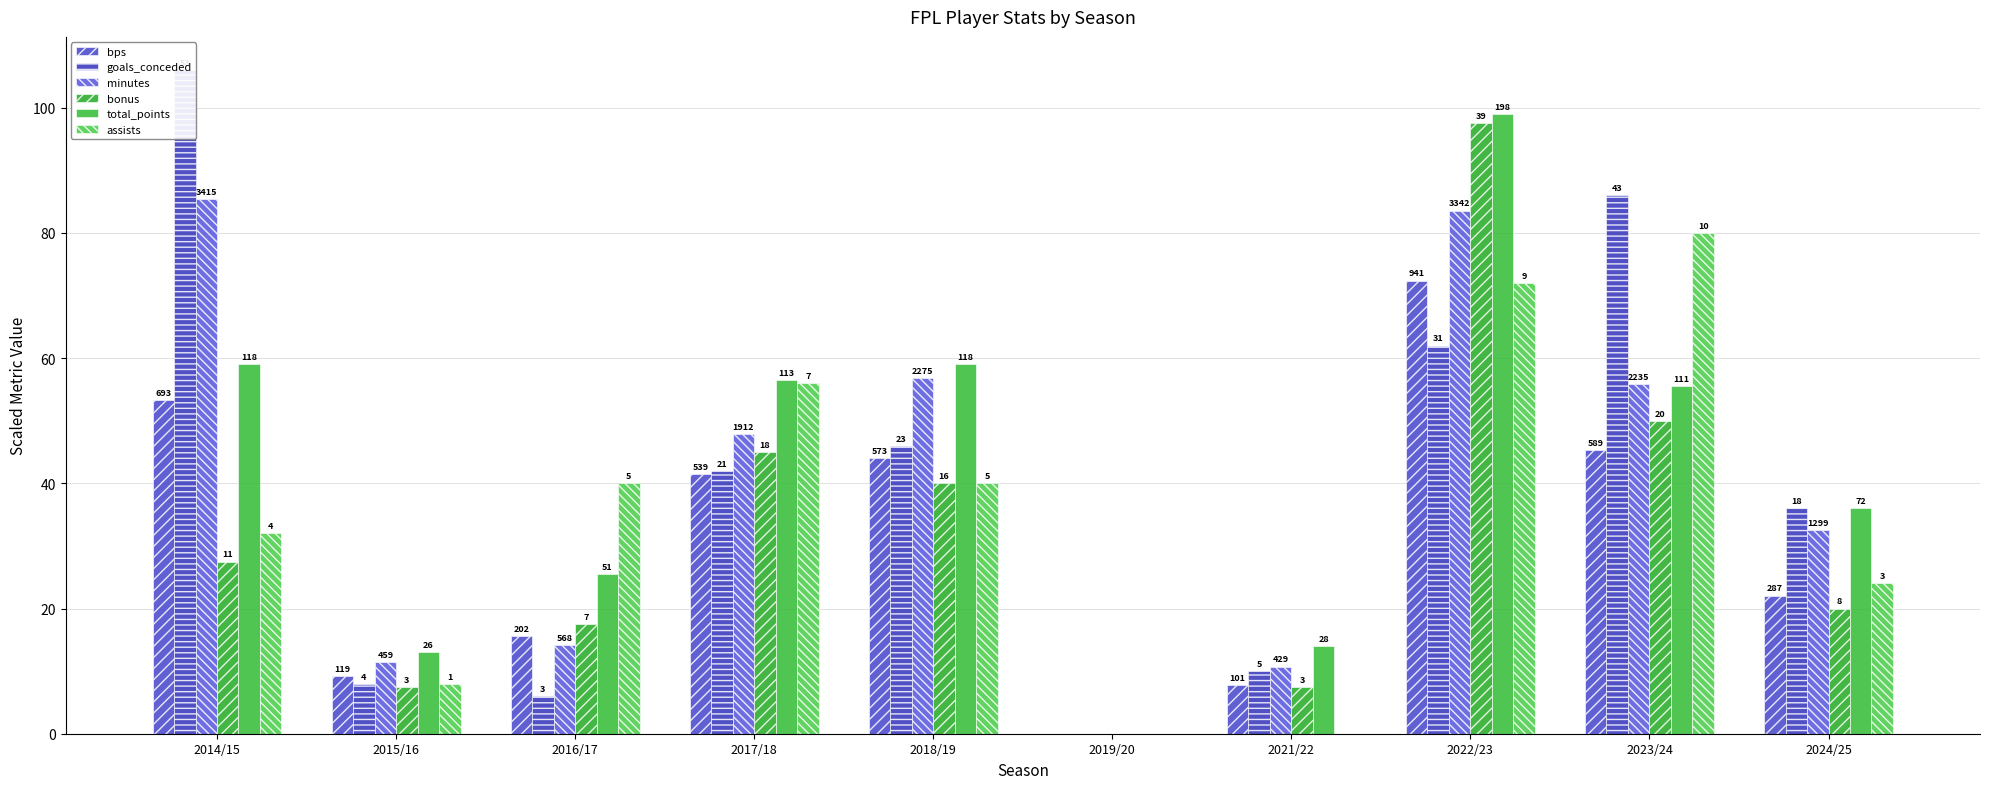

What is the sum of all minutes values?

398.4